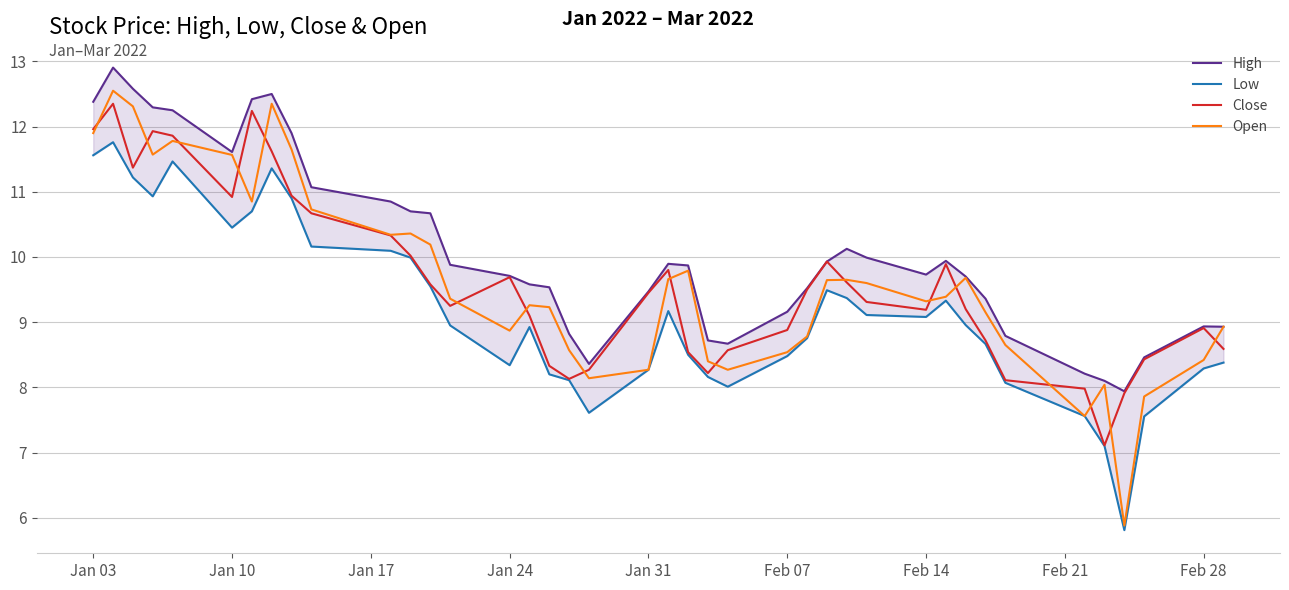

Is it true that Open equals 11.9 at Jan 03?

True